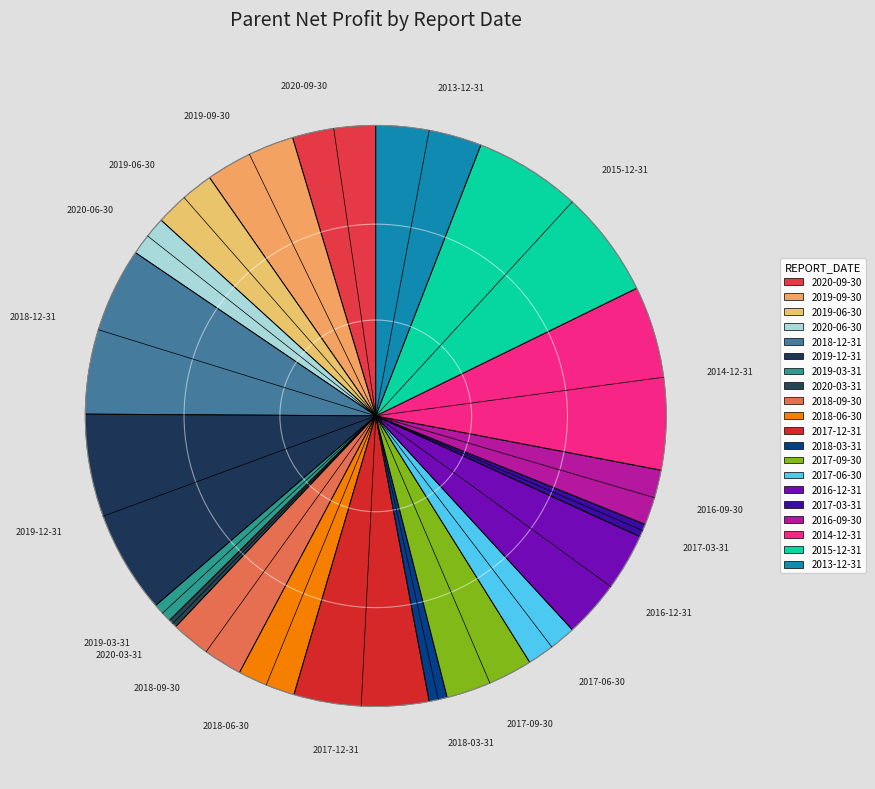

How many segments does this pie chart have?

20